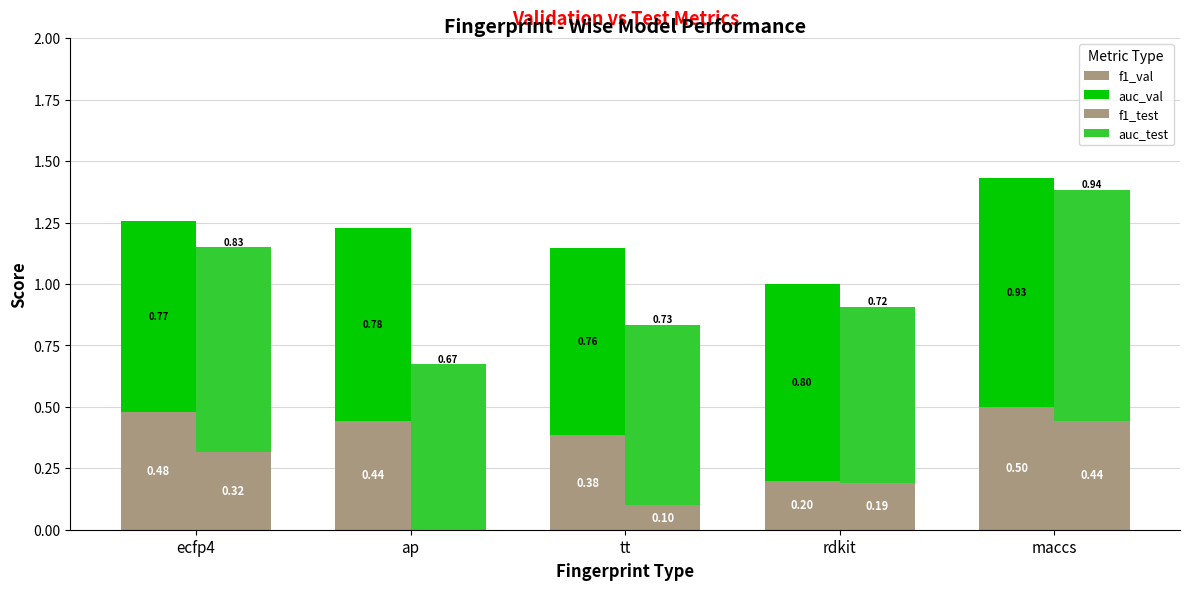

Reading right to left, transcribe all the data shown in this chart.

f1_val: 0.5	0.2	0.4	0.4	0.5
auc_val: 0.9	0.8	0.8	0.8	0.8
f1_test: 0.4	0.2	0.1	0.0	0.3
auc_test: 0.9	0.7	0.7	0.7	0.8